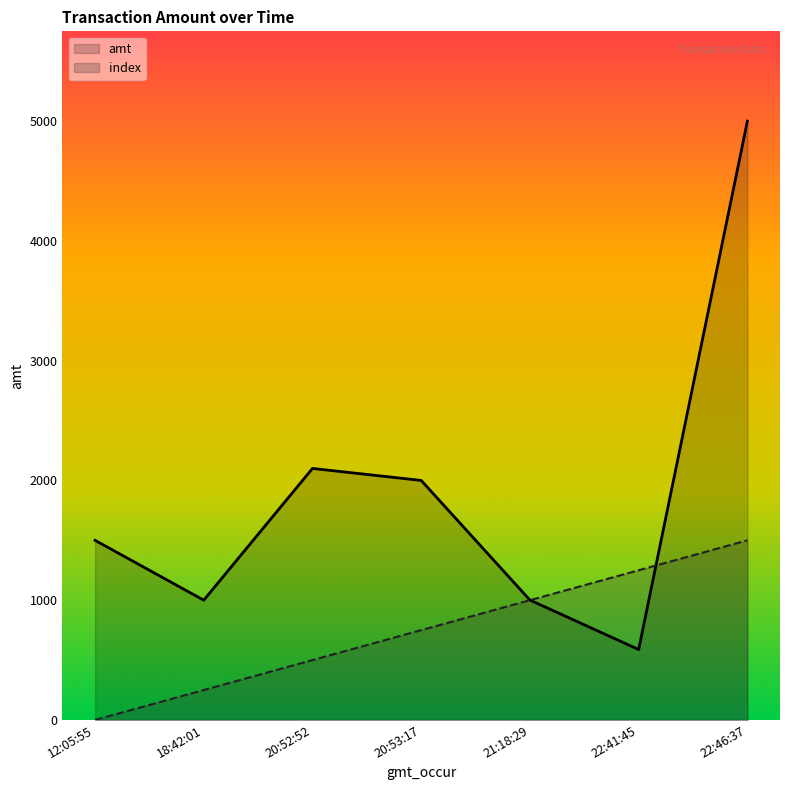

At how many categories does at least one series exceed 2020?

2